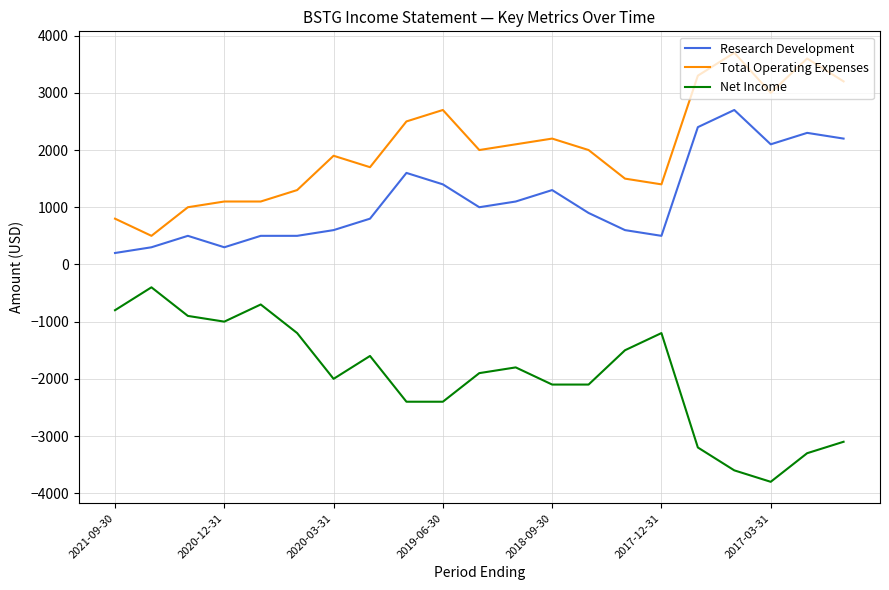

True or false: Total Operating Expenses and Research Development intersect in this chart.

False